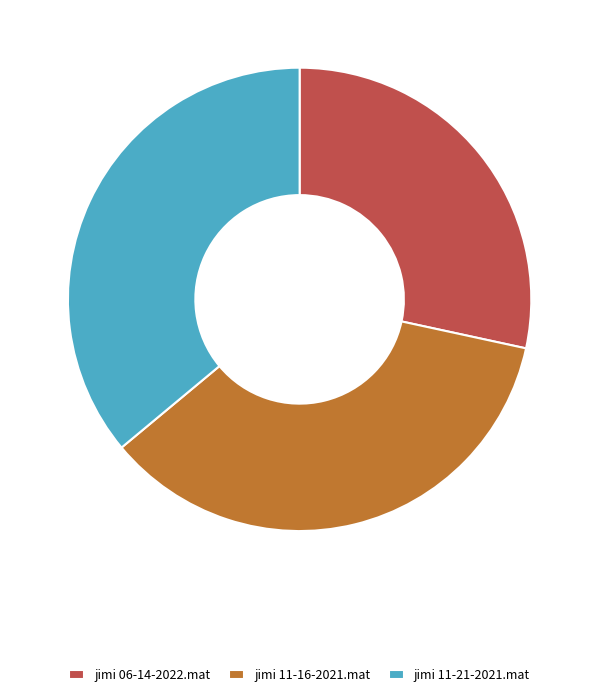

True or false: jimi 11-21-2021.mat accounts for 36% of the total.

True